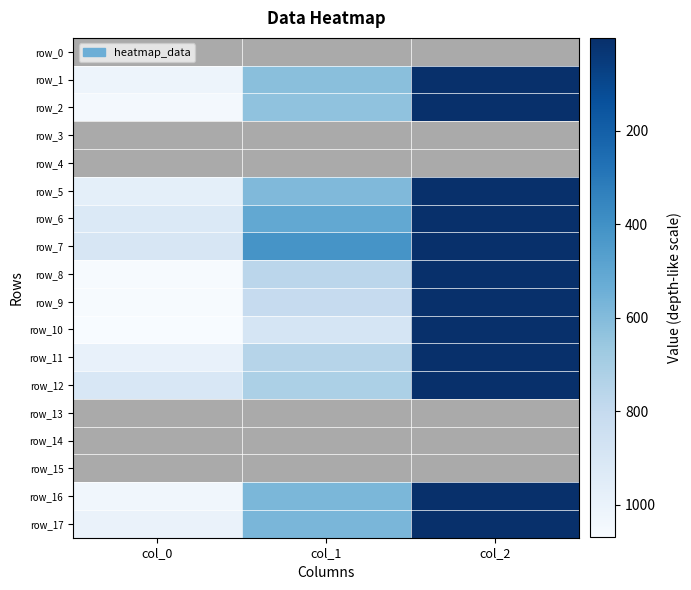

Rank the categories by row_16 value from highest to lowest.

col_0, col_1, col_2